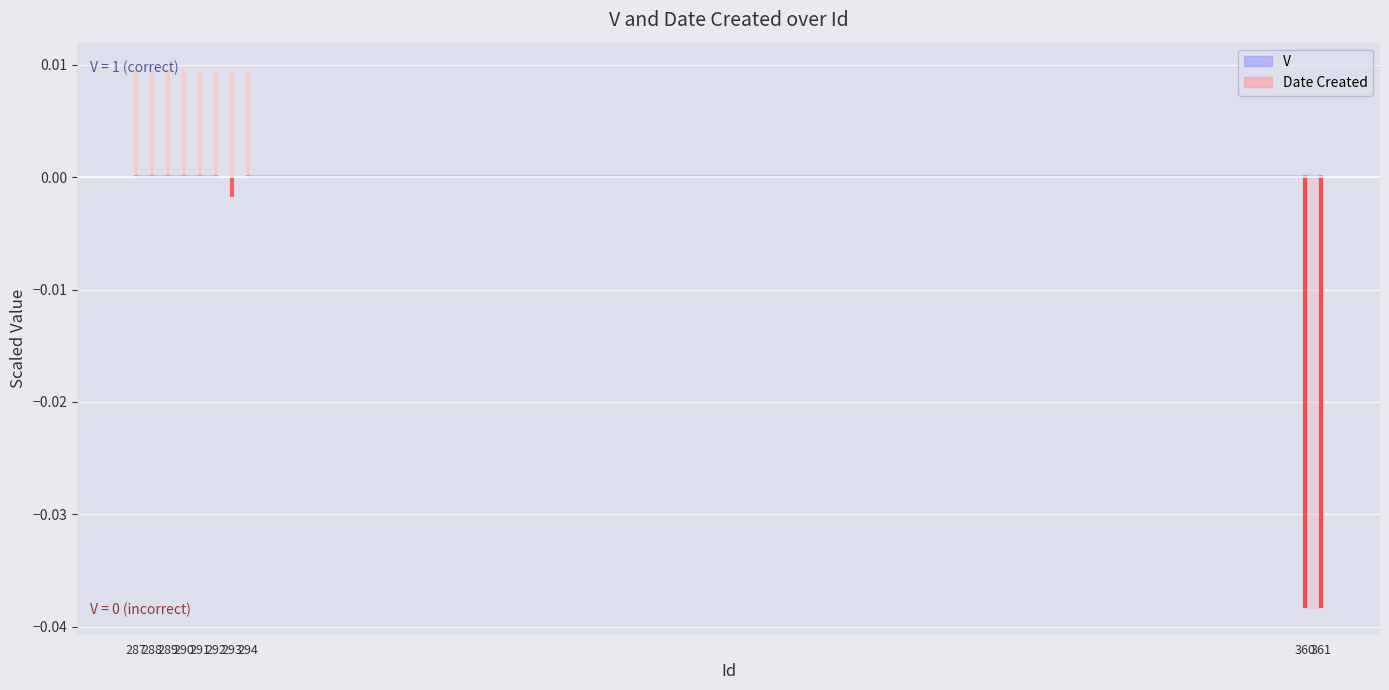

Rank the series at 289 from lowest to highest value.

V, Date Created